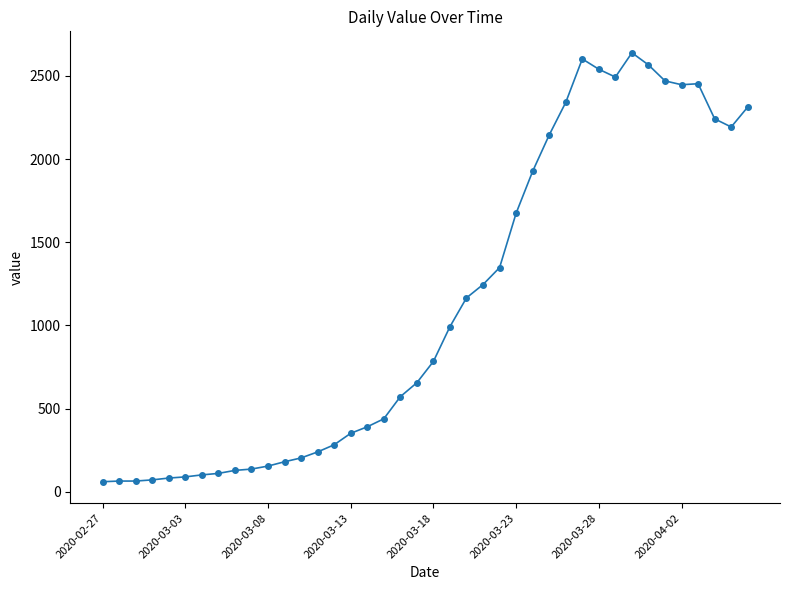

How many data points does each series have?

40